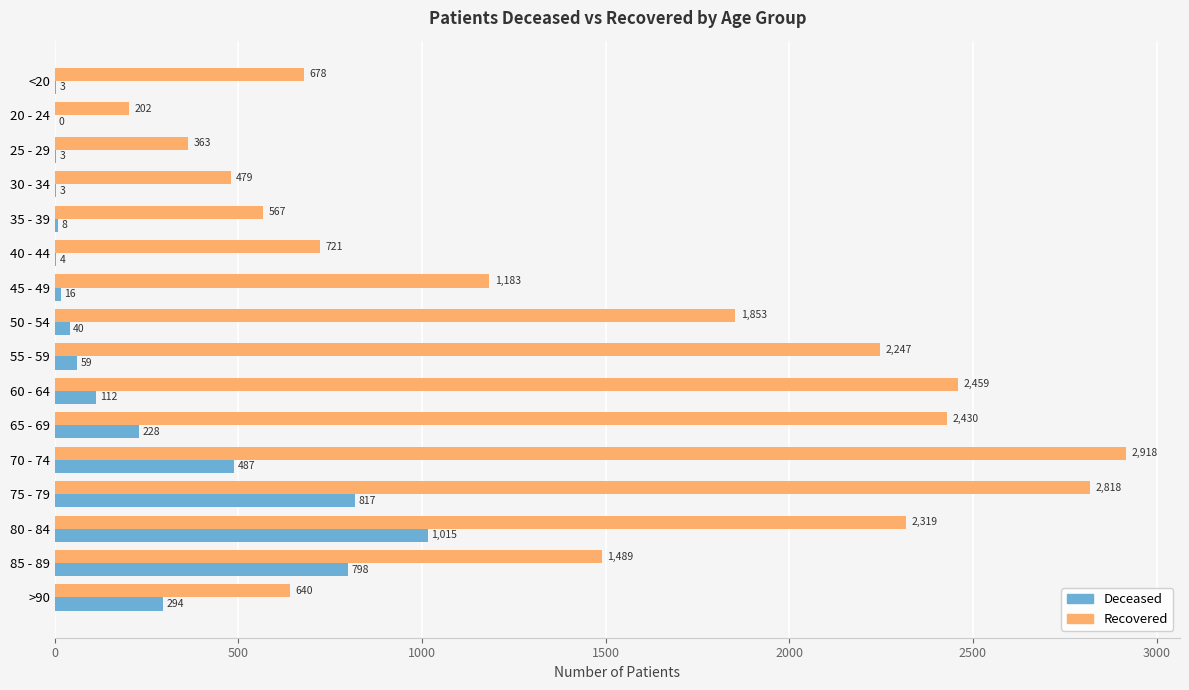

At which category is the sum across all series the highest?

75 - 79